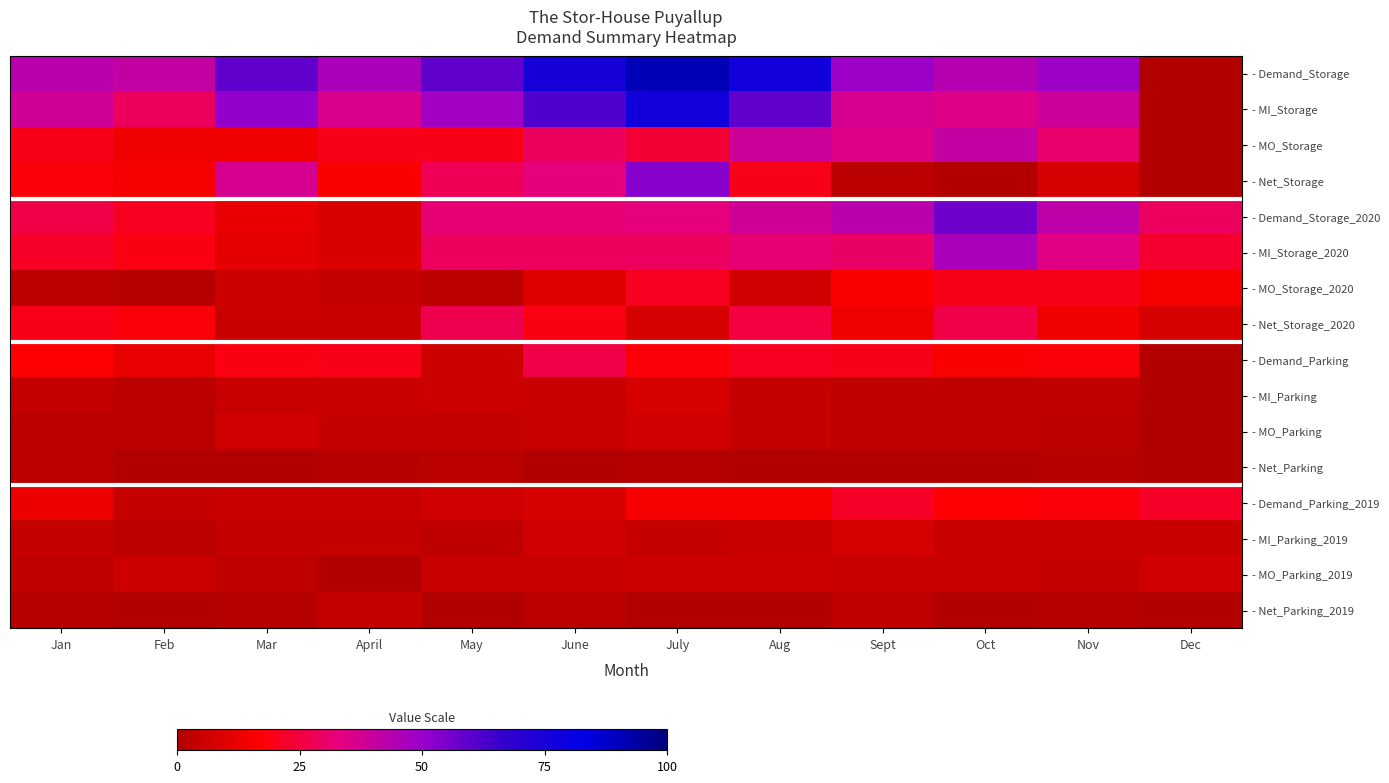

Which series has the largest total across all categories?

- Demand_Storage